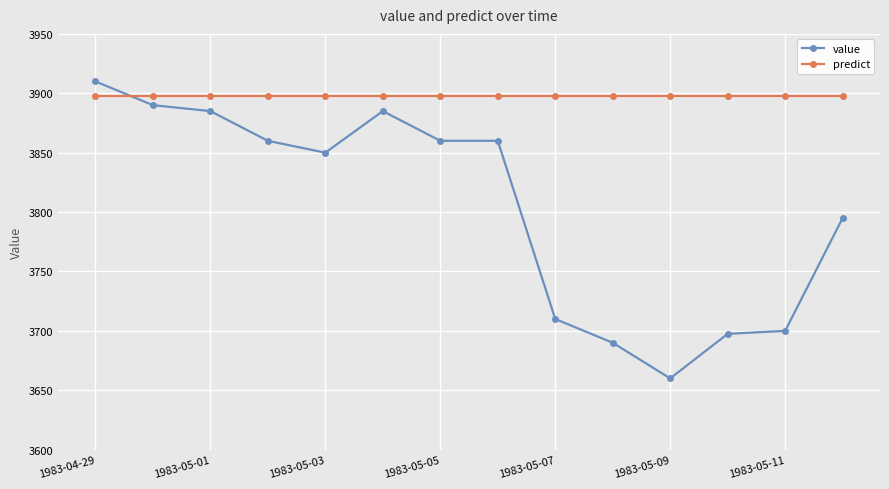

True or false: predict and value intersect in this chart.

True